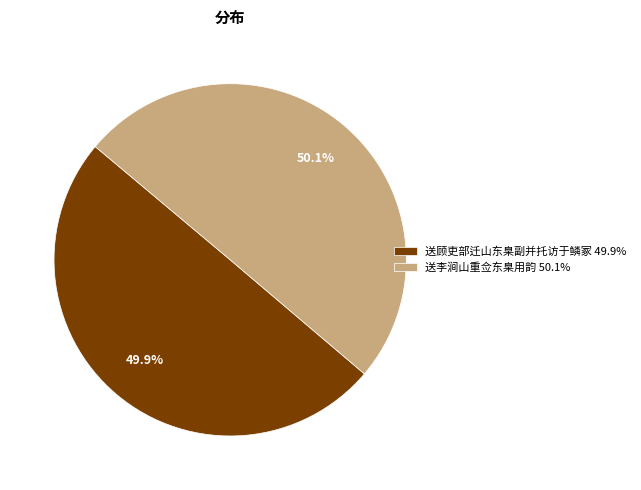

The 送顾吏部迁山东臬副并托访于鳞冢 slice represents 63% of the pie. True or false?

False